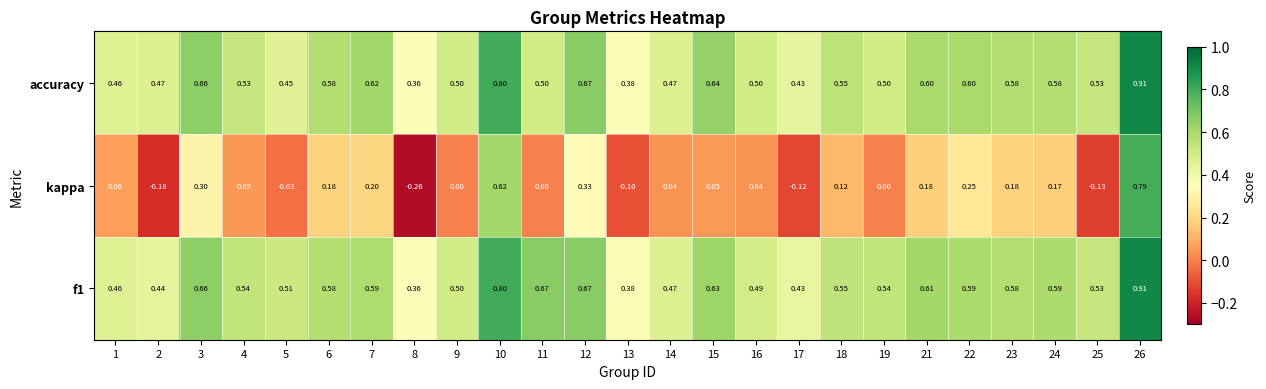

Is the value of kappa at 24 greater than the value of f1 at 3?

No